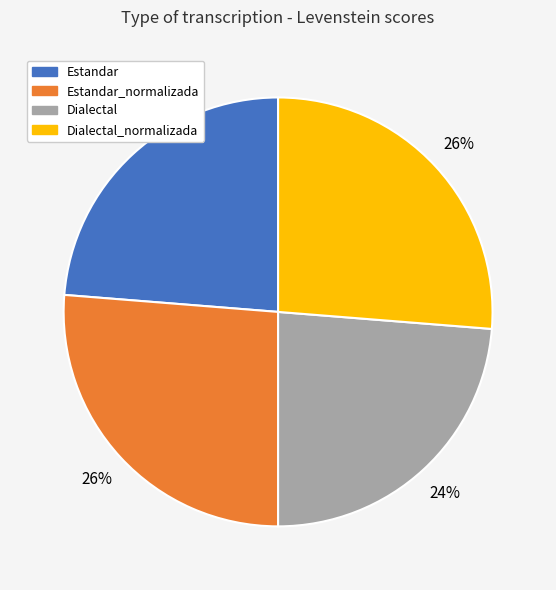

The Dialectal slice represents 24% of the pie. True or false?

True